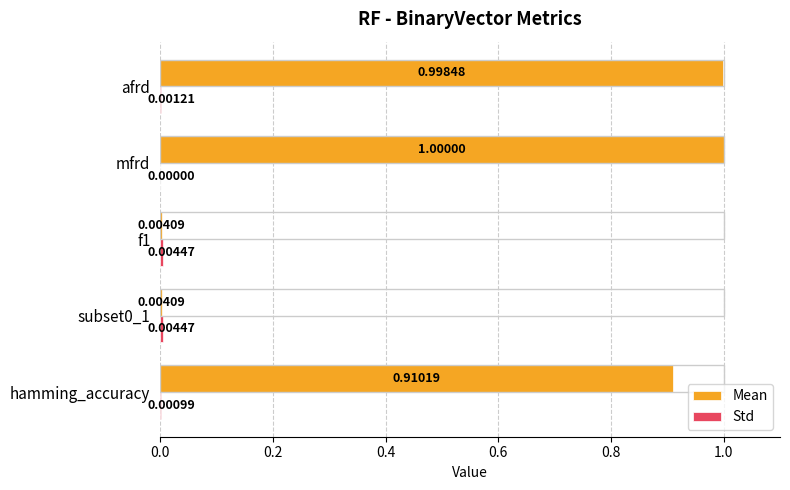

Which series has the largest range (max minus min)?

Mean